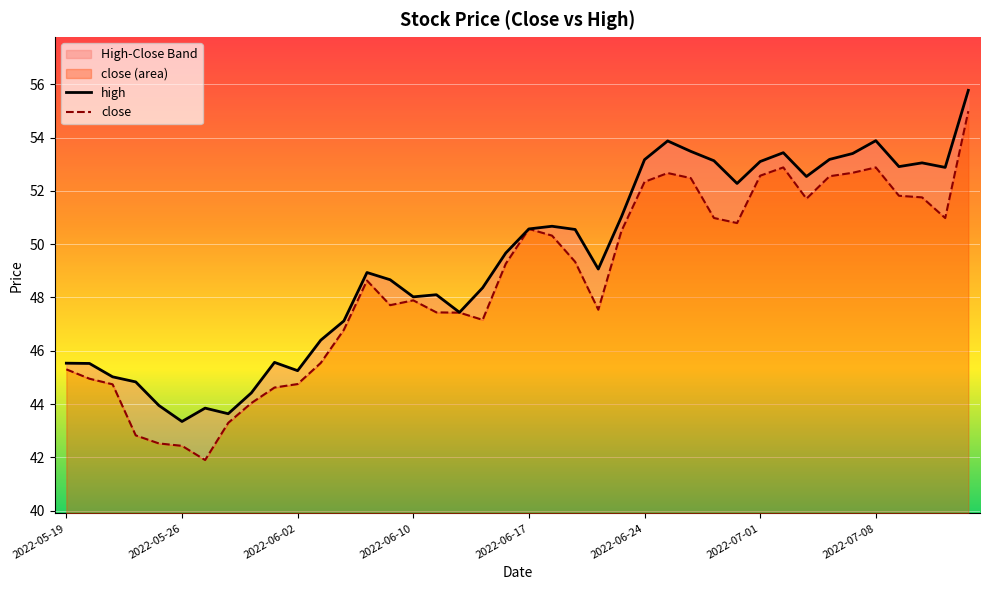

What is the value of the close point at the 8th from the left?

43.3